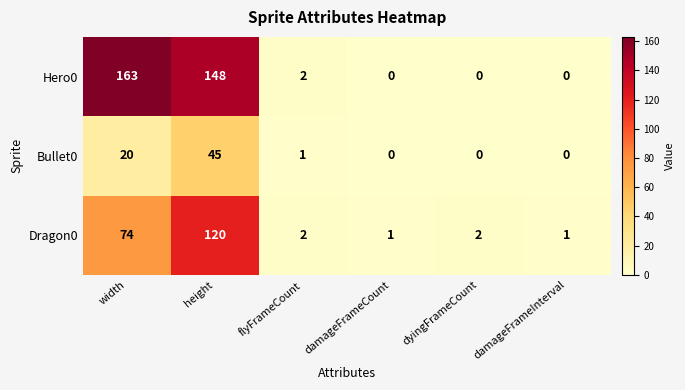

How many distinct data groups are displayed?

3